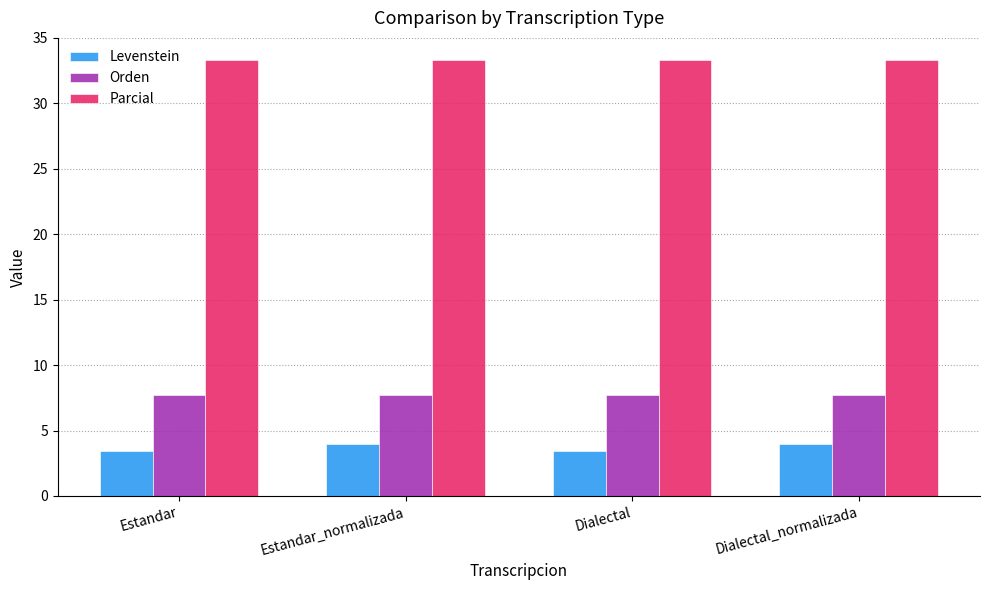

What value does the Parcial series have at Dialectal?

33.3